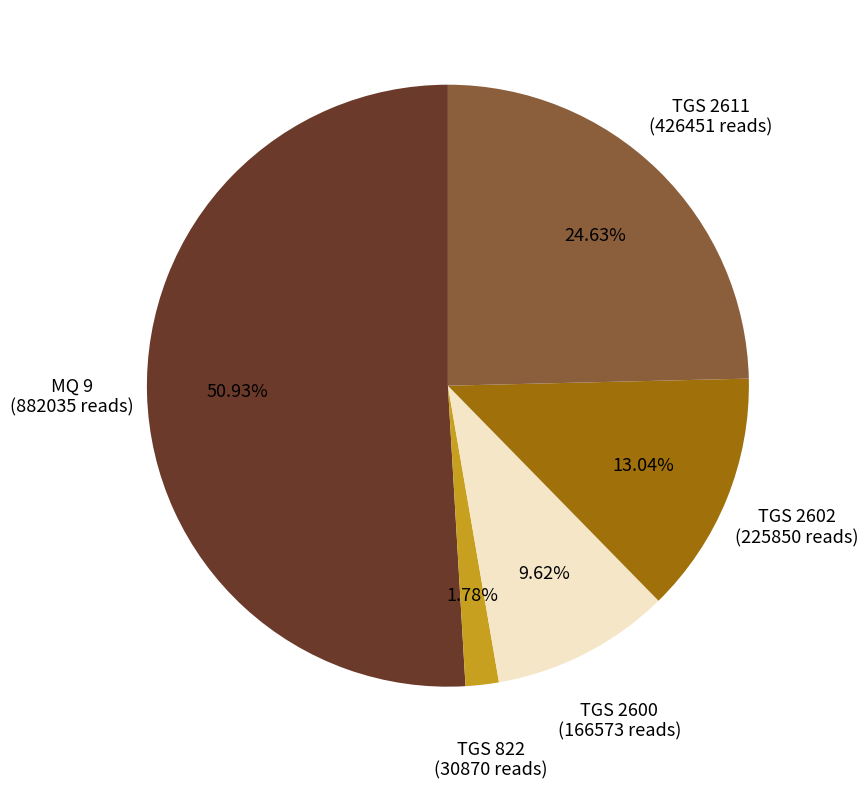

Count the number of slices in the pie.

5